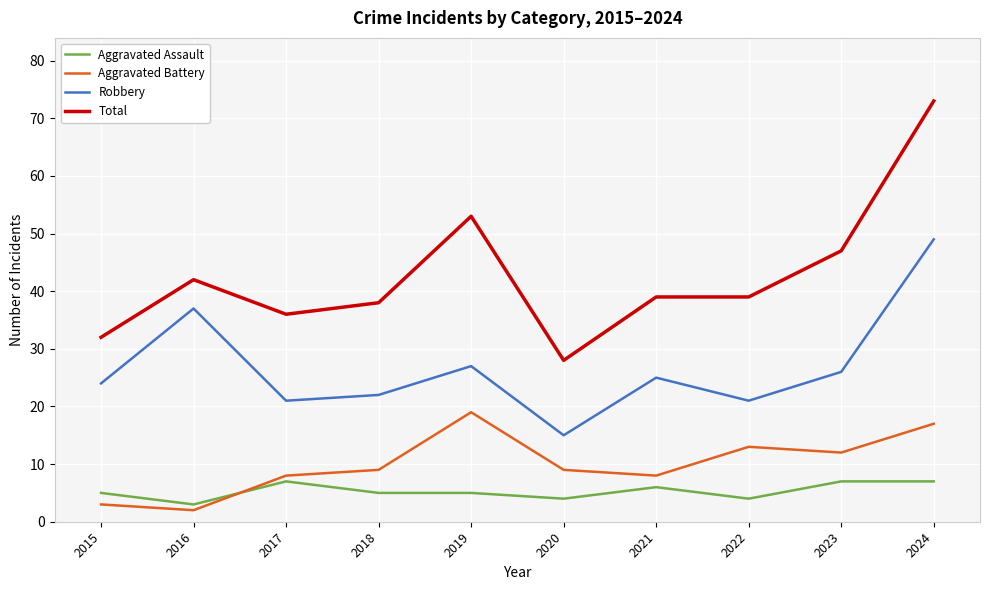

True or false: Aggravated Battery has more than 0 points higher than both neighbors.

True